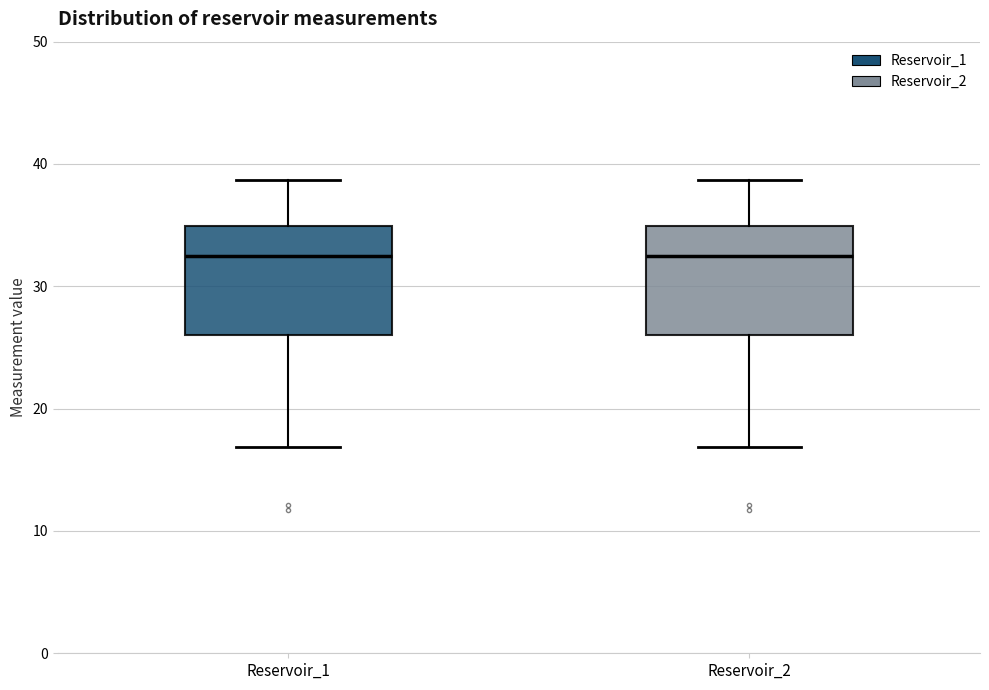

Where is the lower edge of the box for Reservoir_2 on the y-axis? The values are not printed on the chart, so give them approximately, as read against the axis.

26